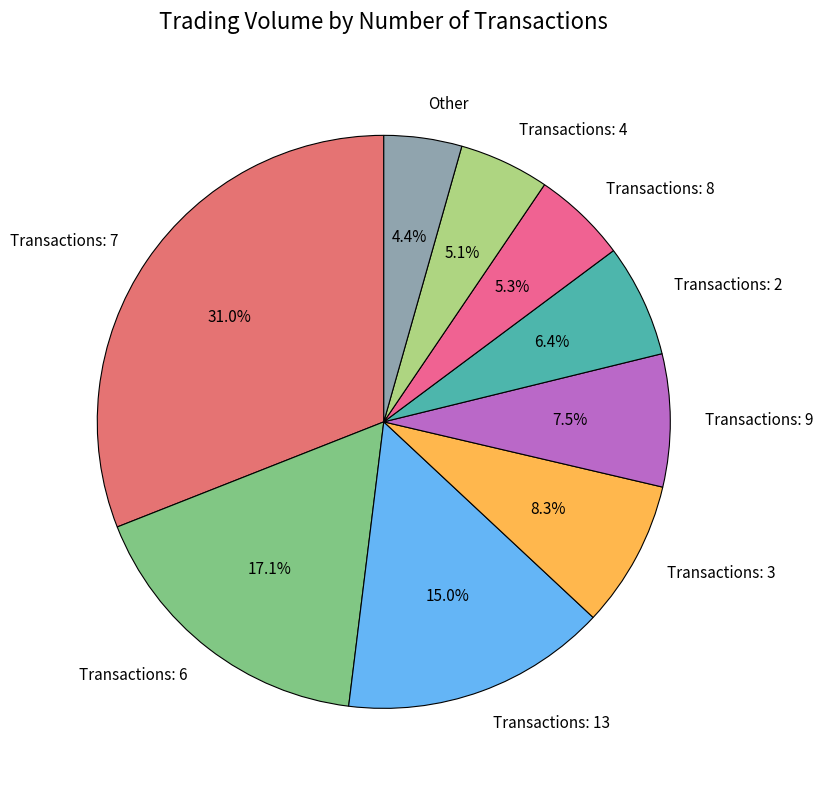

Count the number of slices in the pie.

9